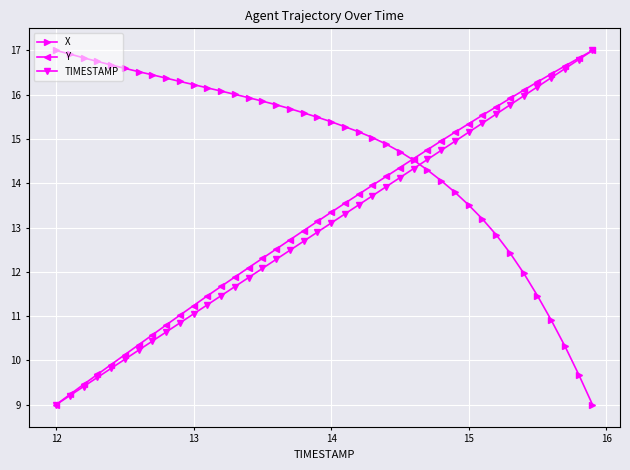

Reading left to right, transcribe all the data shown in this chart.

X: 17.0	16.9	16.8	16.8	16.7	16.6	16.5	16.4	16.4	16.3	16.2	16.2	16.1	16.0	15.9	15.9	15.8	15.7	15.6	15.5	15.4	15.3	15.2	15.0	14.9	14.7	14.5	14.3	14.1	13.8	13.5	13.2	12.8	12.4	12.0	11.5	10.9	10.3	9.7	9.0
Y: 9.0	9.2	9.5	9.7	9.9	10.1	10.4	10.6	10.8	11.0	11.2	11.5	11.7	11.9	12.1	12.3	12.5	12.7	12.9	13.1	13.3	13.6	13.8	14.0	14.2	14.4	14.6	14.8	15.0	15.2	15.3	15.5	15.7	15.9	16.1	16.3	16.5	16.7	16.8	17.0
TIMESTAMP: 9.0	9.2	9.4	9.6	9.8	10.0	10.2	10.4	10.6	10.8	11.1	11.3	11.5	11.7	11.9	12.1	12.3	12.5	12.7	12.9	13.1	13.3	13.5	13.7	13.9	14.1	14.3	14.5	14.7	14.9	15.2	15.4	15.6	15.8	16.0	16.2	16.4	16.6	16.8	17.0